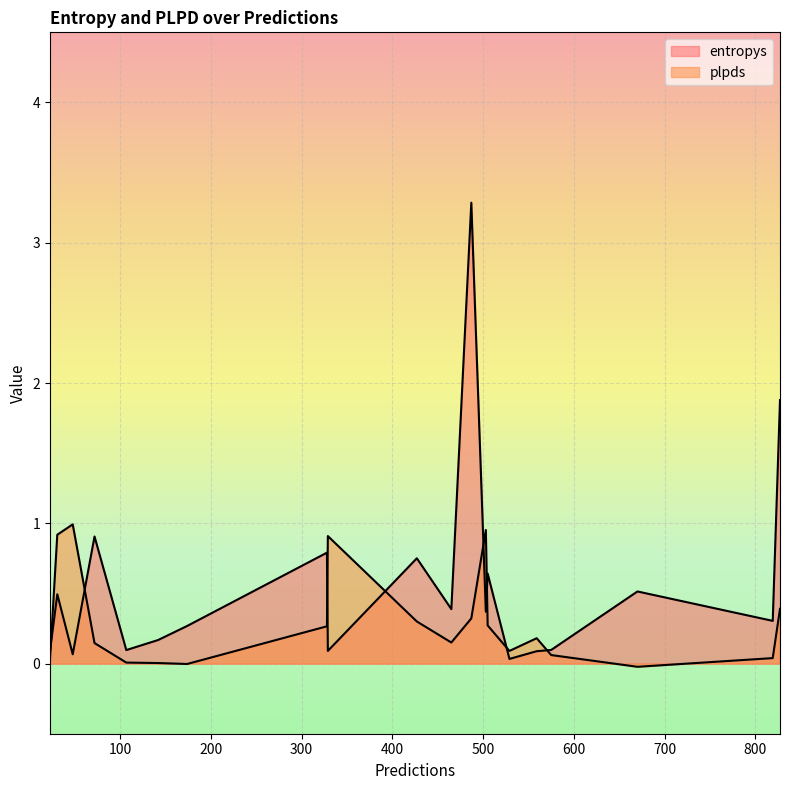

Rank the series by their maximum value, from lowest to highest.

plpds, entropys